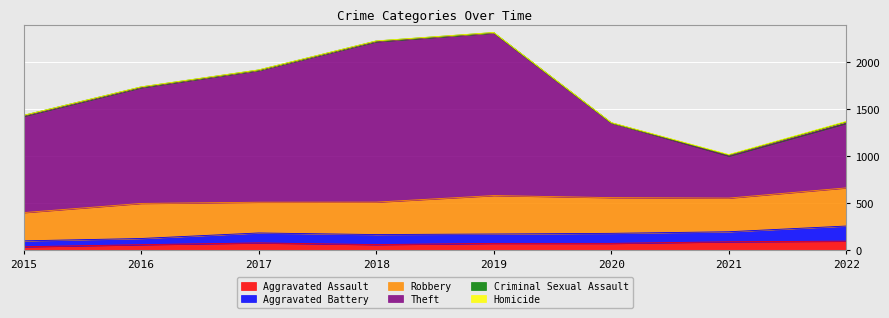

Is it true that Aggravated Assault equals 55 at 2016?

True